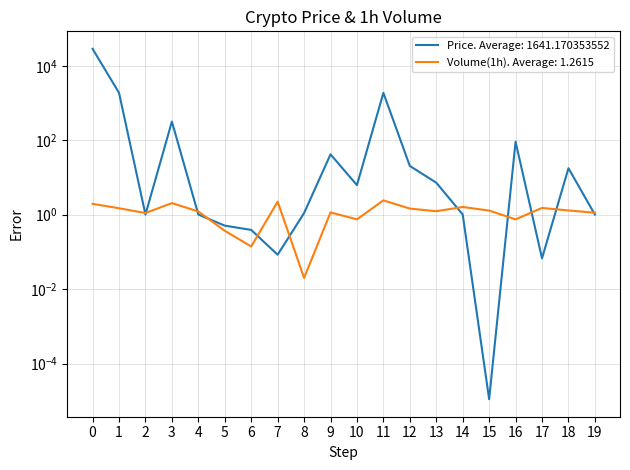

True or false: Volume(1h) has more than 0 points higher than both neighbors.

True